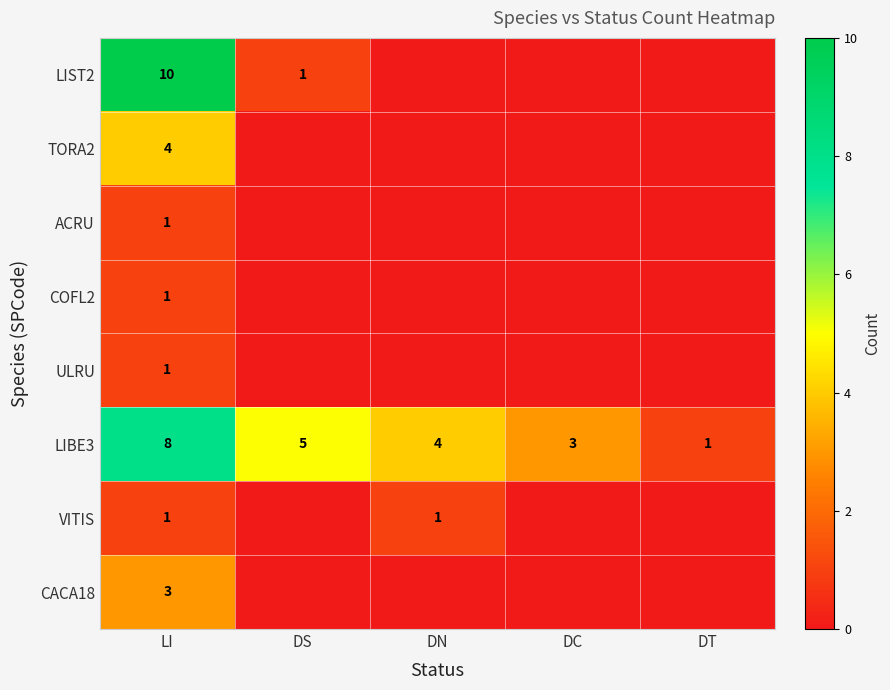

The LIBE3 series shows 3 at DS. True or false?

False